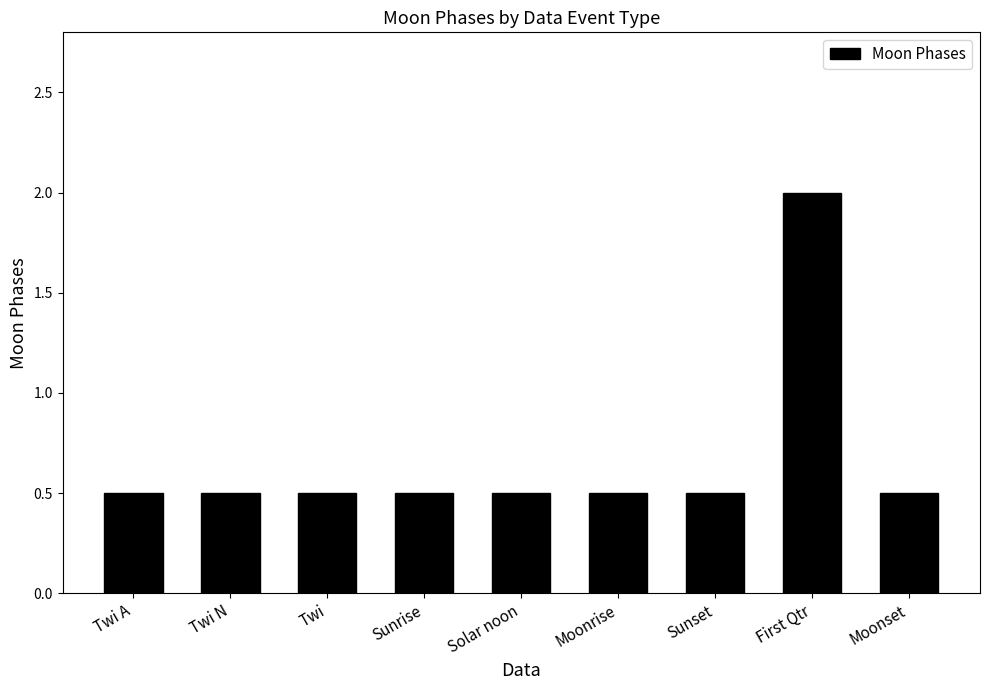

Reading left to right, list all the values displayed in this chart.

Twi A=0.5	Twi N=0.5	Twi=0.5	Sunrise=0.5	Solar noon=0.5	Moonrise=0.5	Sunset=0.5	First Qtr=2.0	Moonset=0.5